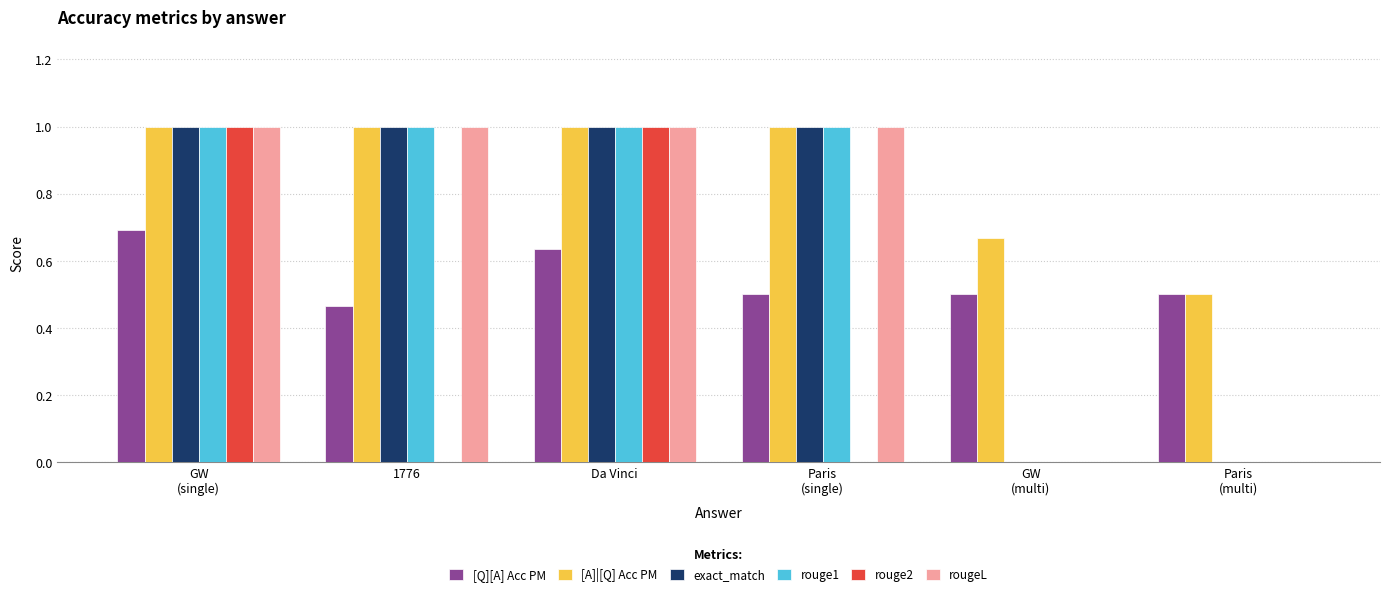

Is the value of [Q][A] Acc PM at Da Vinci greater than the value of rouge1 at Da Vinci?

No